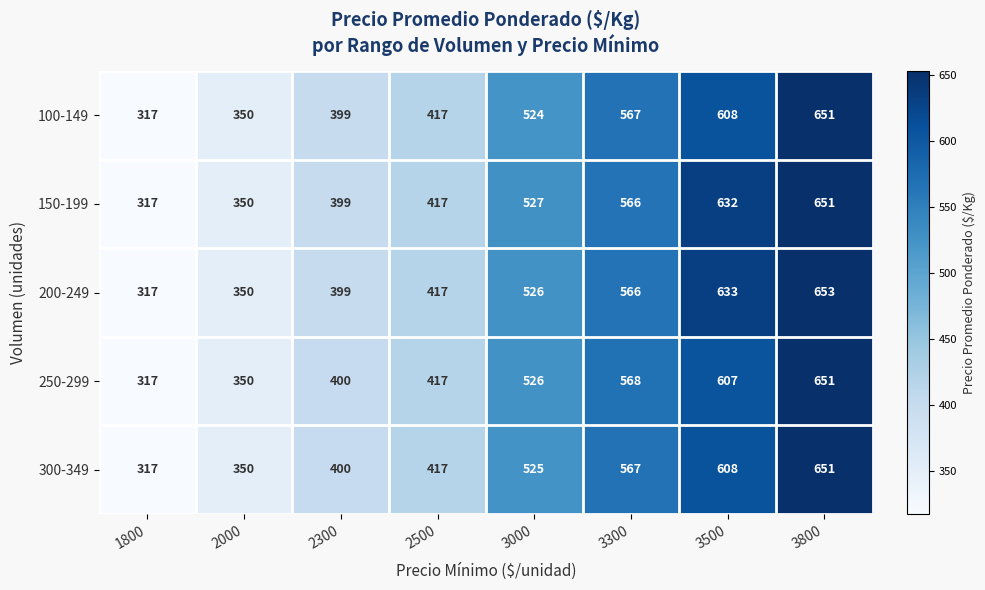

Rank the categories by 100-149 value from lowest to highest.

1800, 2000, 2300, 2500, 3000, 3300, 3500, 3800